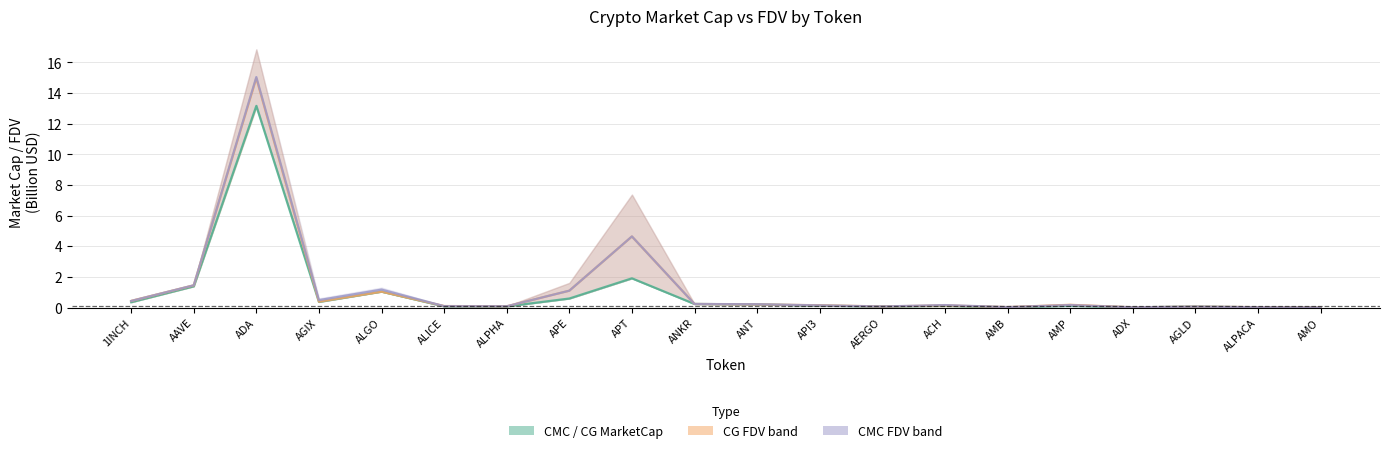

At how many categories does at least one series exceed 10?

1